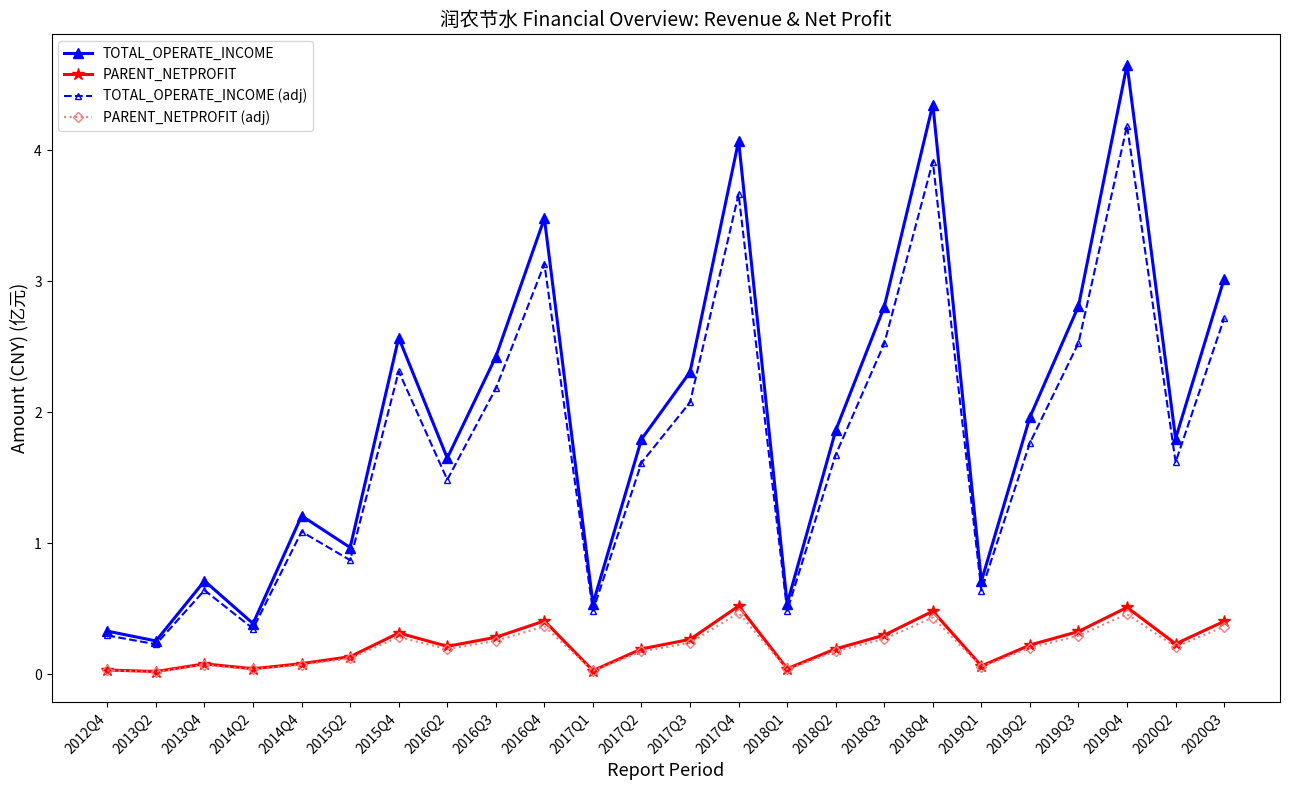

True or false: TOTAL_OPERATE_INCOME (adj) and PARENT_NETPROFIT (adj) cross at least once.

False